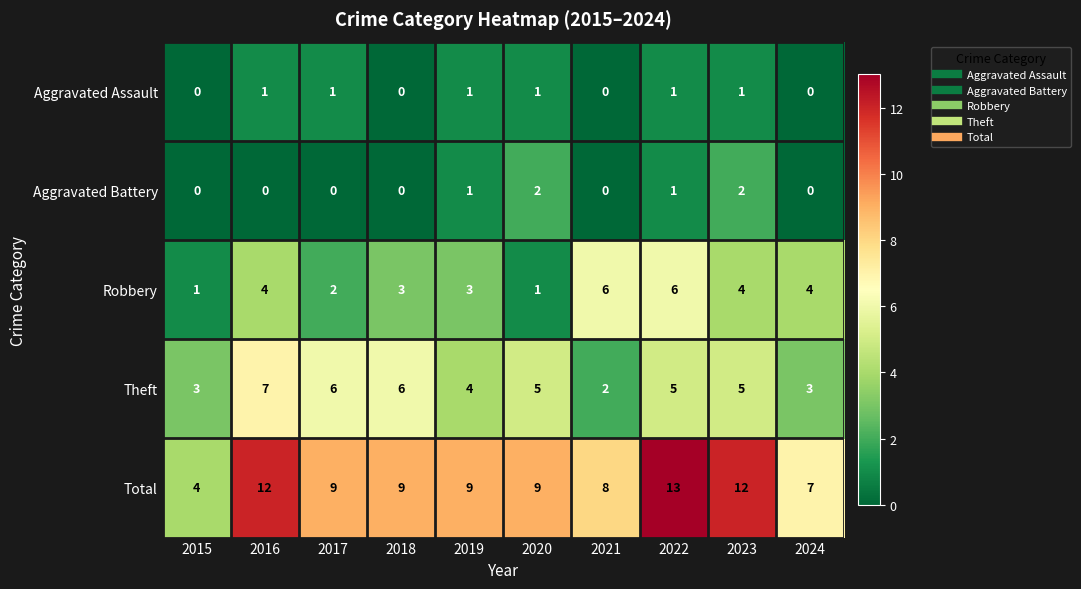

List the series in order of their peak value, highest first.

Total, Theft, Robbery, Aggravated Battery, Aggravated Assault